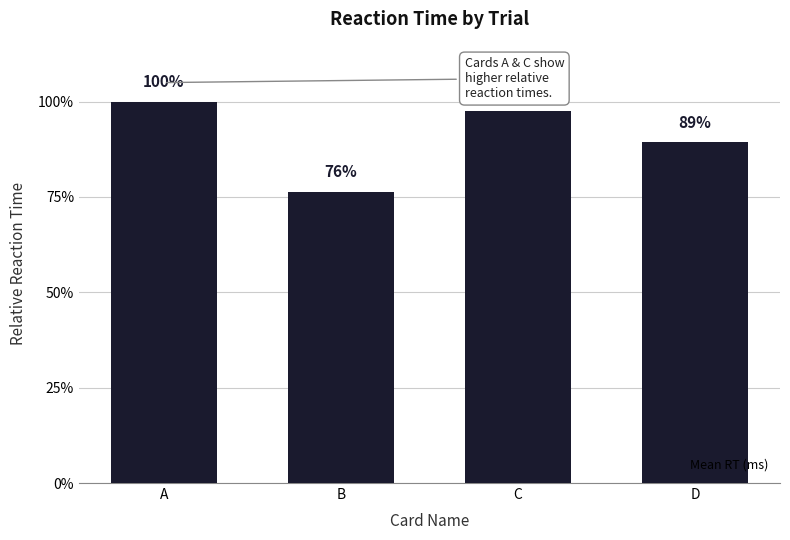

What is the difference between the values at C and B?

0.2